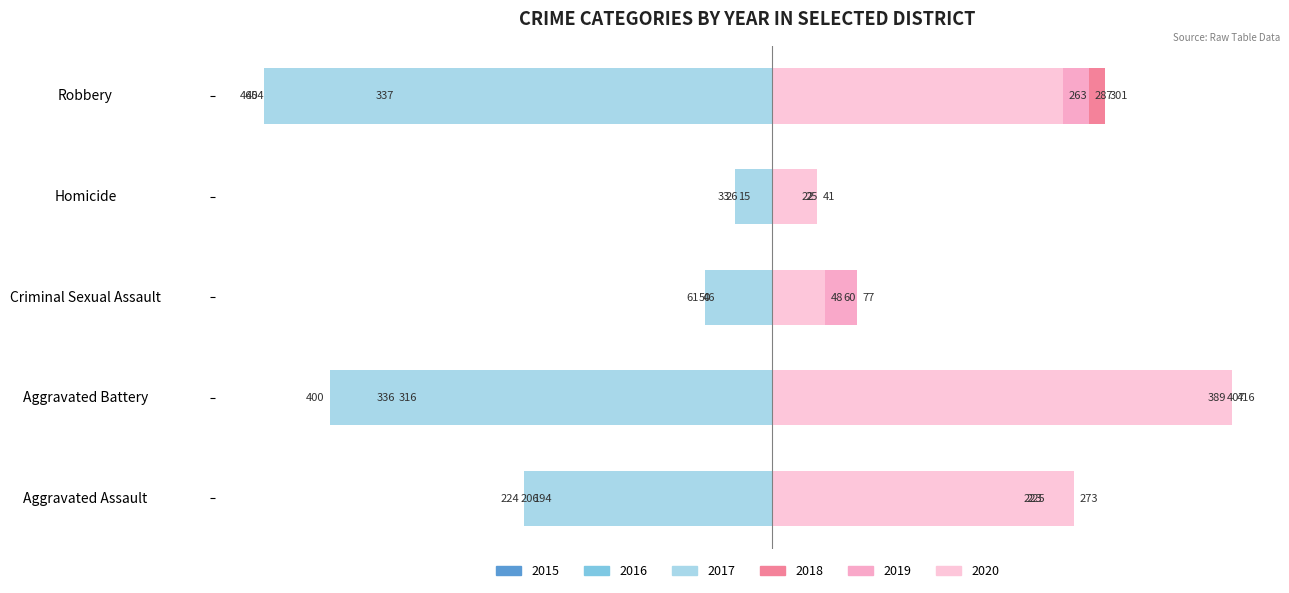

How many categories are shown in the chart?

5